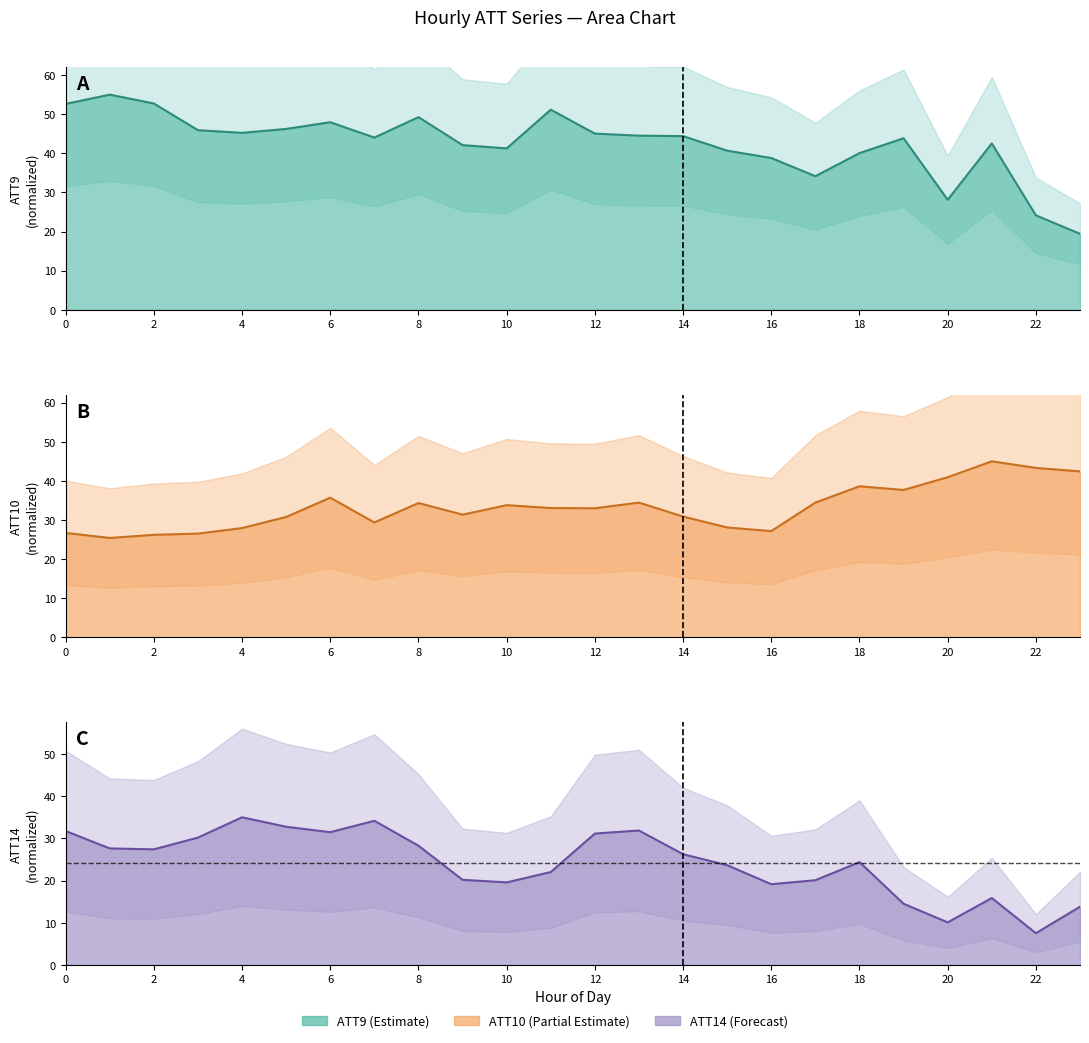

What is the maximum value shown in the chart?

55.0